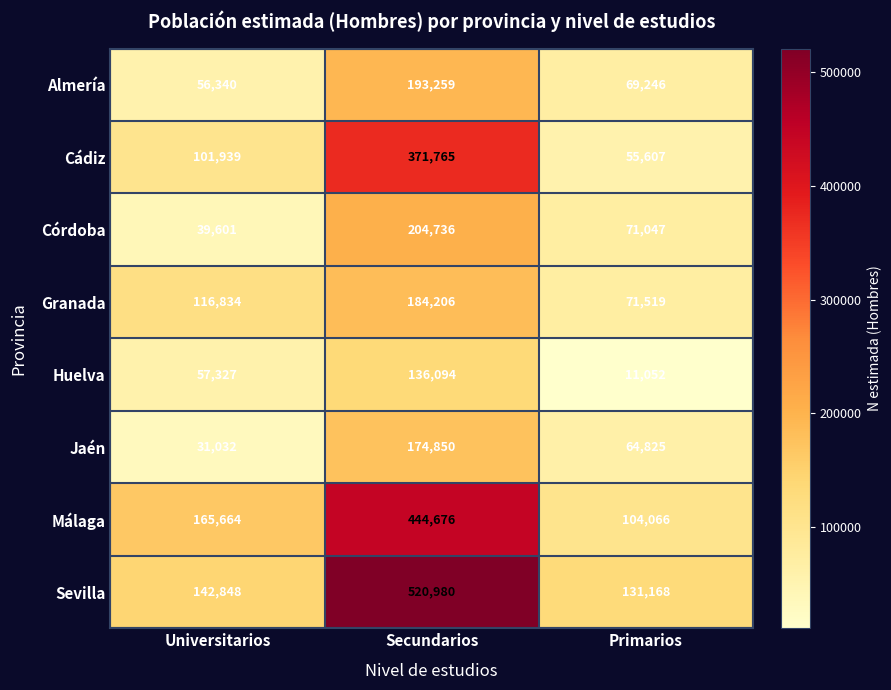

Which series changed the most between Universitarios and Primarios?

Málaga